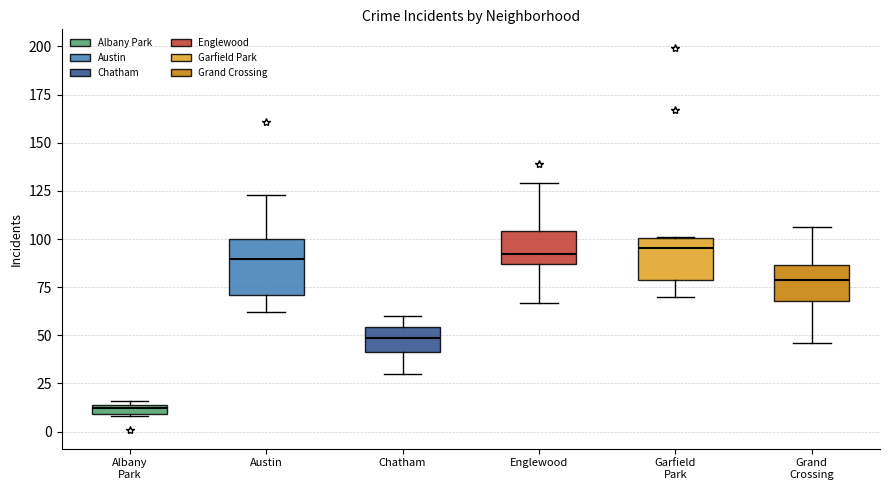

Which box has the lowest median line?

Albany Park